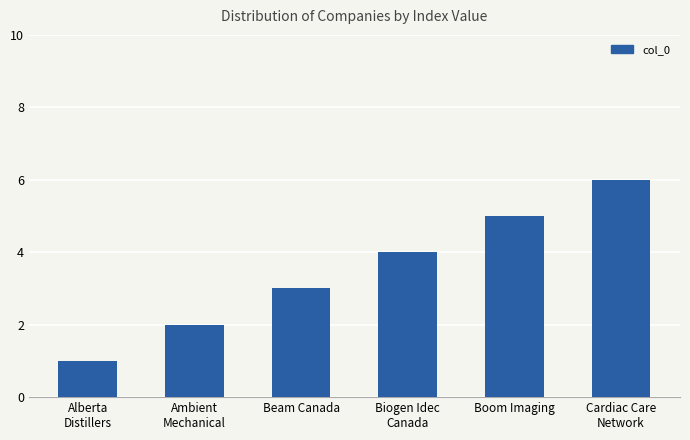

Rank the categories by value from lowest to highest.

Alberta
Distillers, Ambient
Mechanical, Beam Canada, Biogen Idec
Canada, Boom Imaging, Cardiac Care
Network